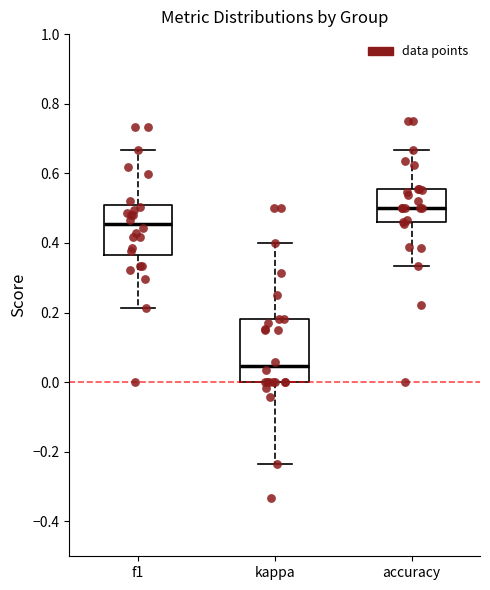

Reading left to right, transcribe this box plot: for each box, give where its median line is, the range the box spans, and where its two whiskers end, as read against the y-axis. The values are not printed on the chart, so give them approximately, as read against the axis.

f1: median 0.46, box 0.36 to 0.50, whiskers 0.22 to 0.66
kappa: median 0.04, box 0.00 to 0.18, whiskers -0.24 to 0.40
accuracy: median 0.50, box 0.46 to 0.56, whiskers 0.34 to 0.66